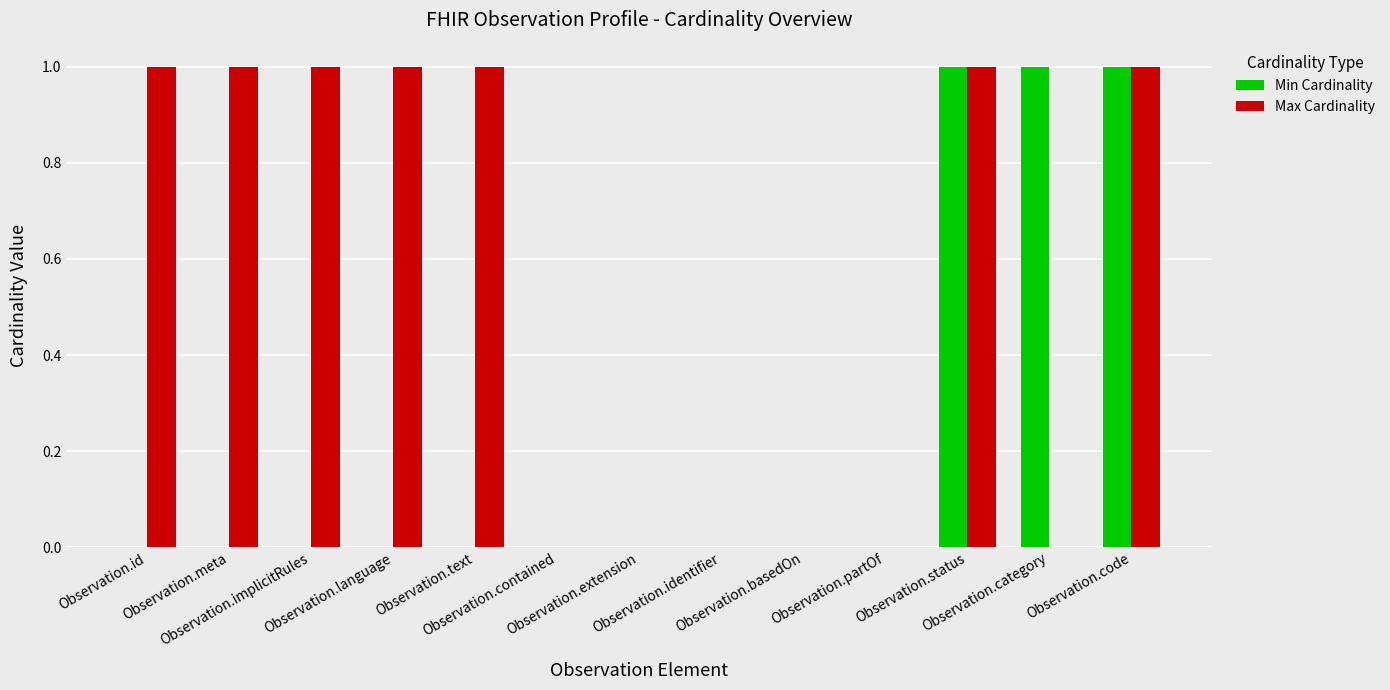

What is the sum of all Min Cardinality values?

3